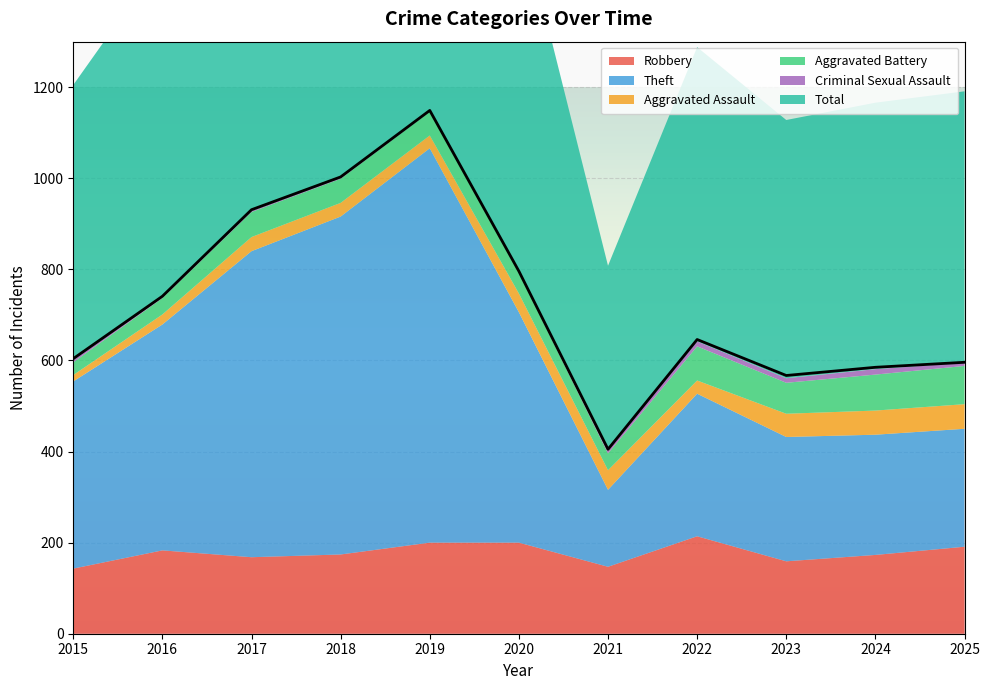

Between 2021 and 2023, which is larger?

2023